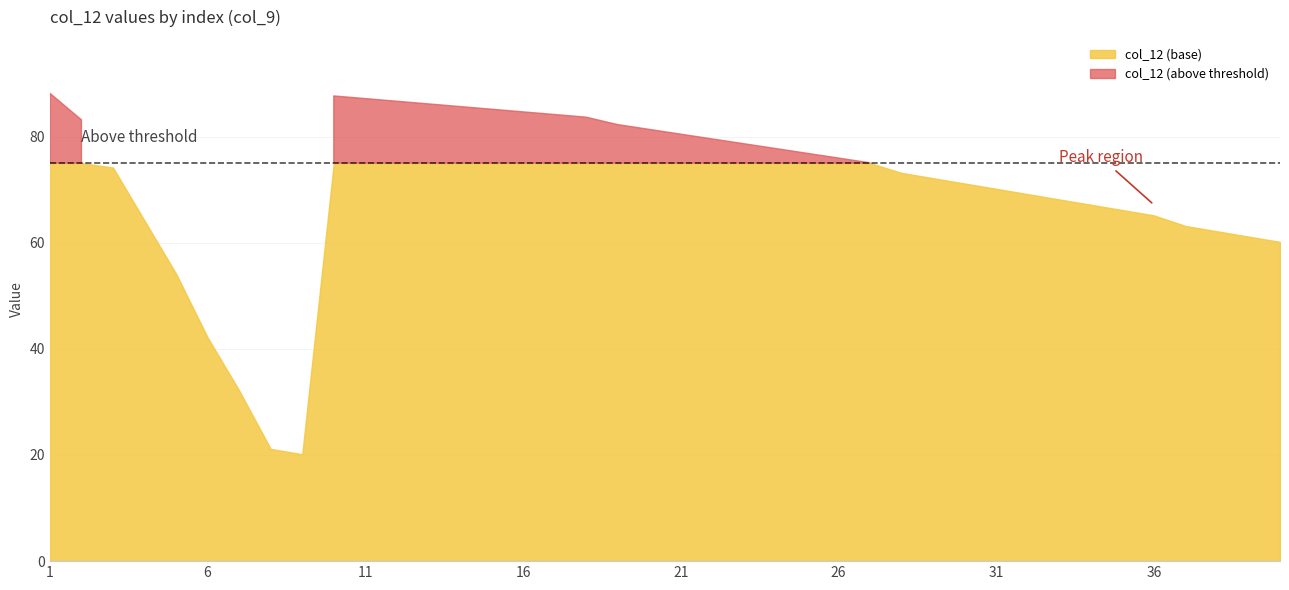

Does the chart display data point markers on the line(s)?

No